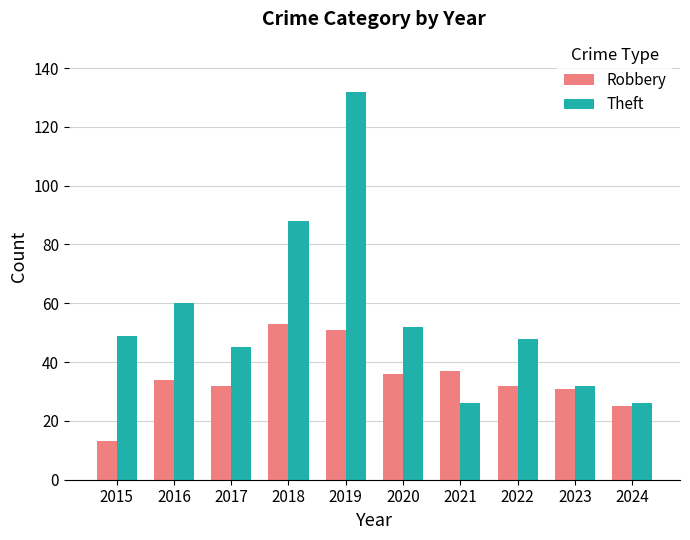

Reading left to right, list all the values displayed in this chart.

Robbery: 13	34	32	53	51	36	37	32	31	25
Theft: 49	60	45	88	132	52	26	48	32	26